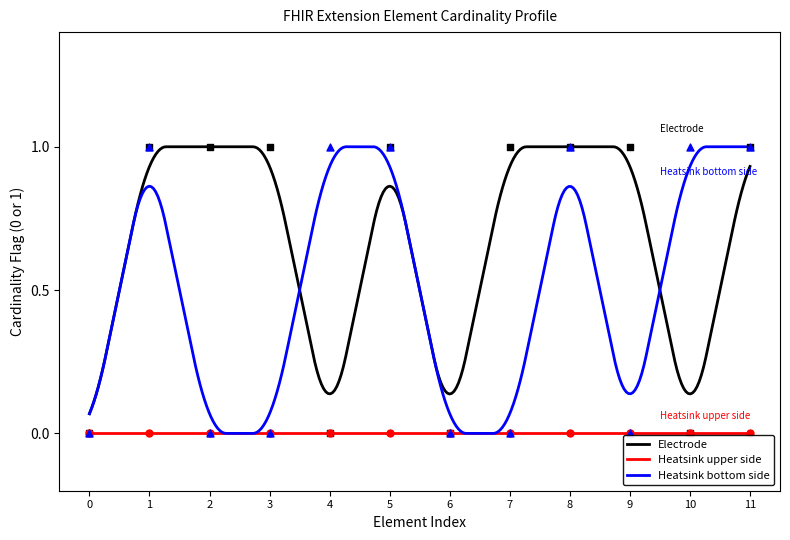

True or false: Heatsink upper side and Electrode cross at least once.

False